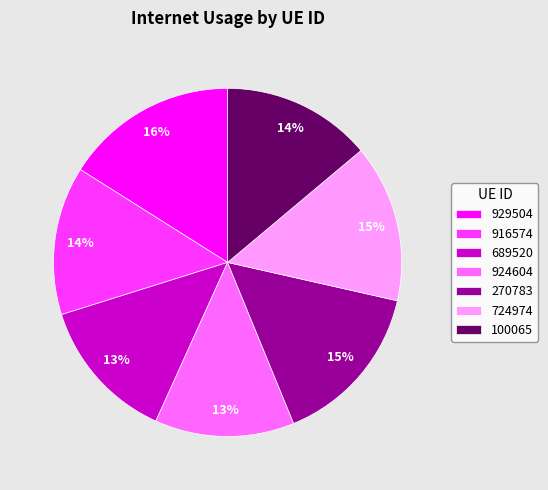

To the nearest percent, what is the difference between the 916574 and 929504 slice percentages?

2%